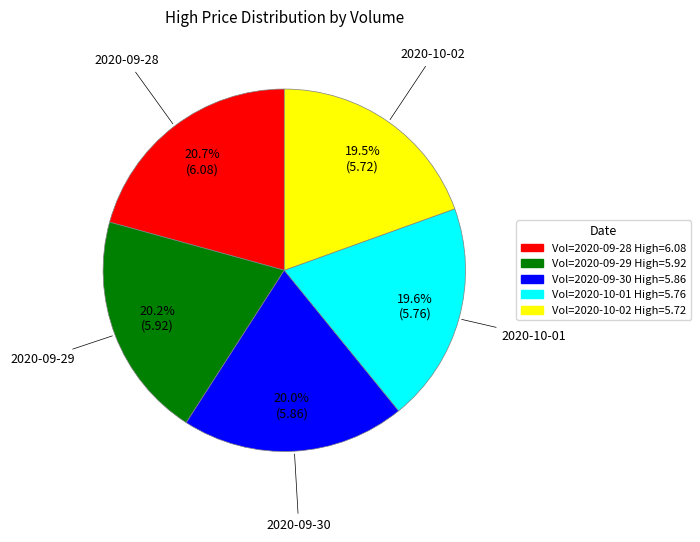

Which category has the biggest portion of the pie?

Vol=2020-09-28 High=6.08